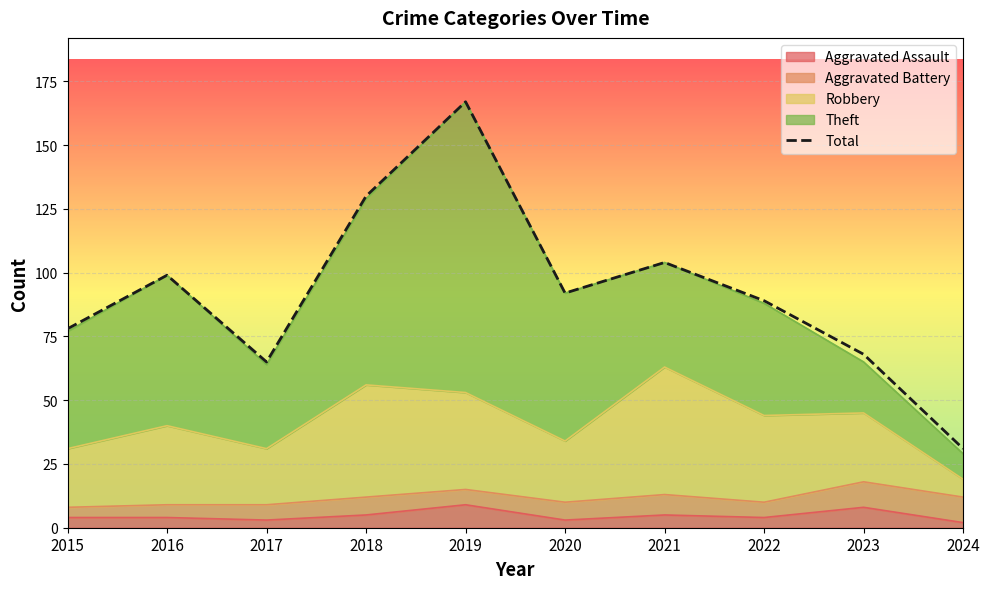

How many data points are above 92?

4